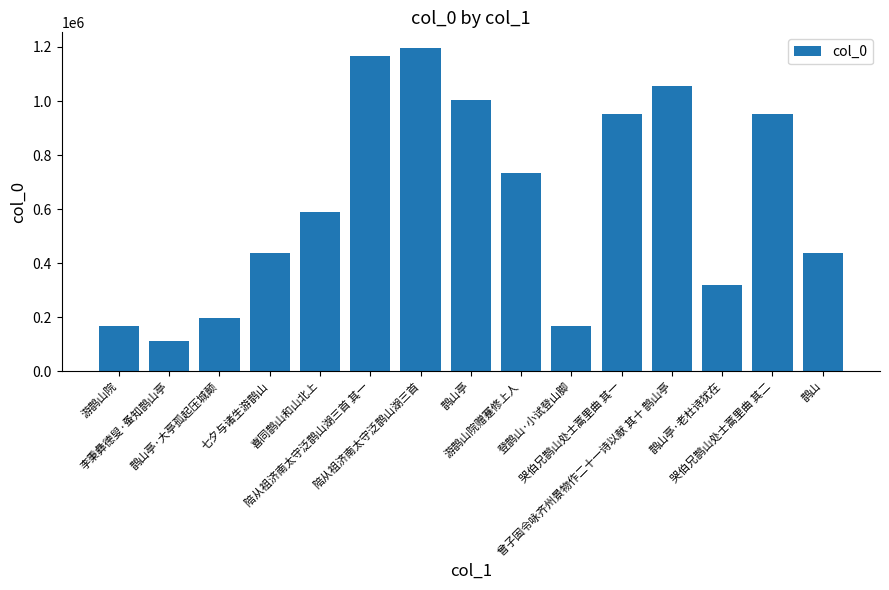

At which category does the chart reach its peak across all series?

陪从祖济南太守泛鹊山湖三首